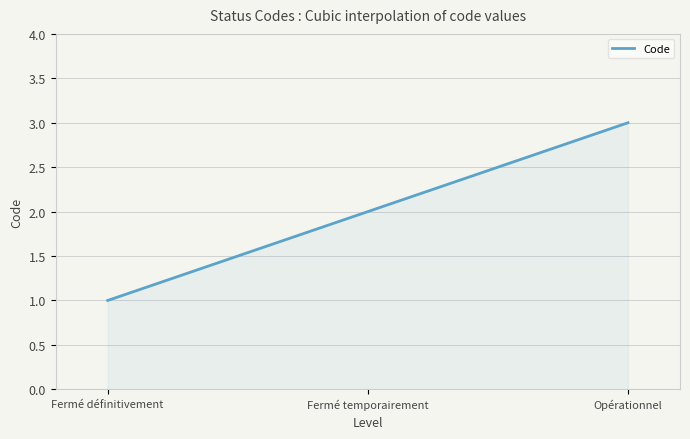

Reading right to left, transcribe all the data shown in this chart.

3	2	1